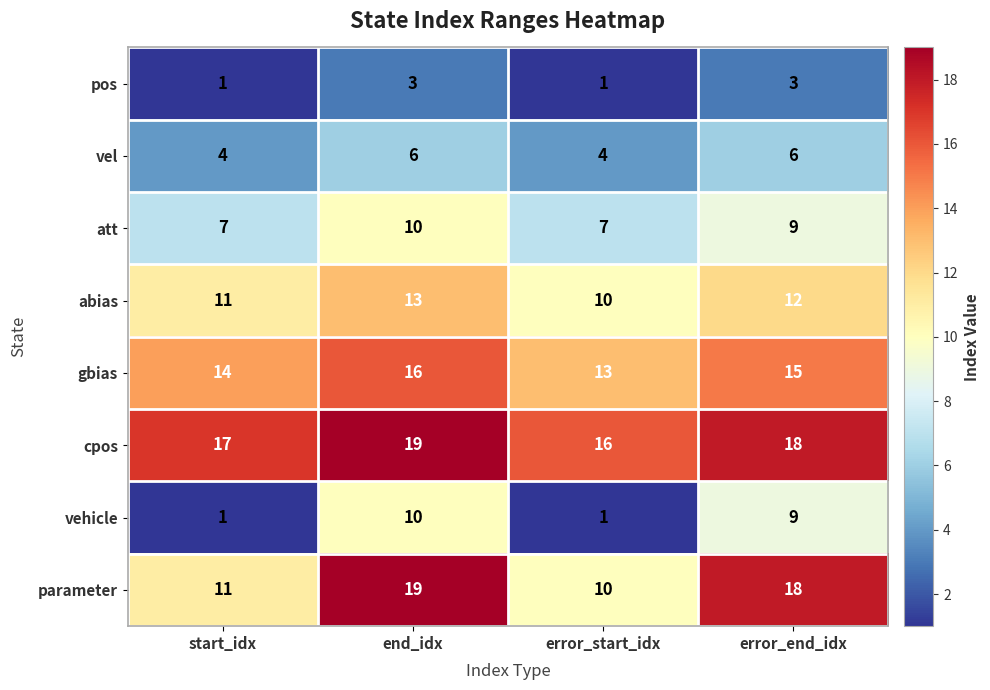

What is the spread (max minus min) of values at error_end_idx?

15